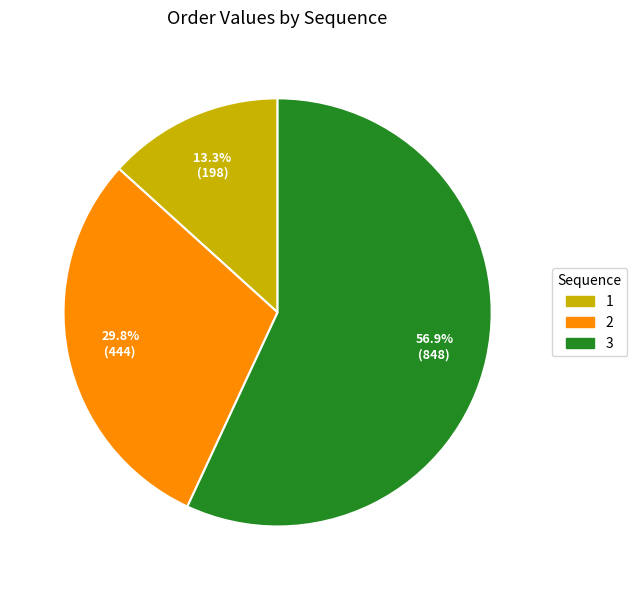

Is there any slice that represents more than half of the pie?

Yes